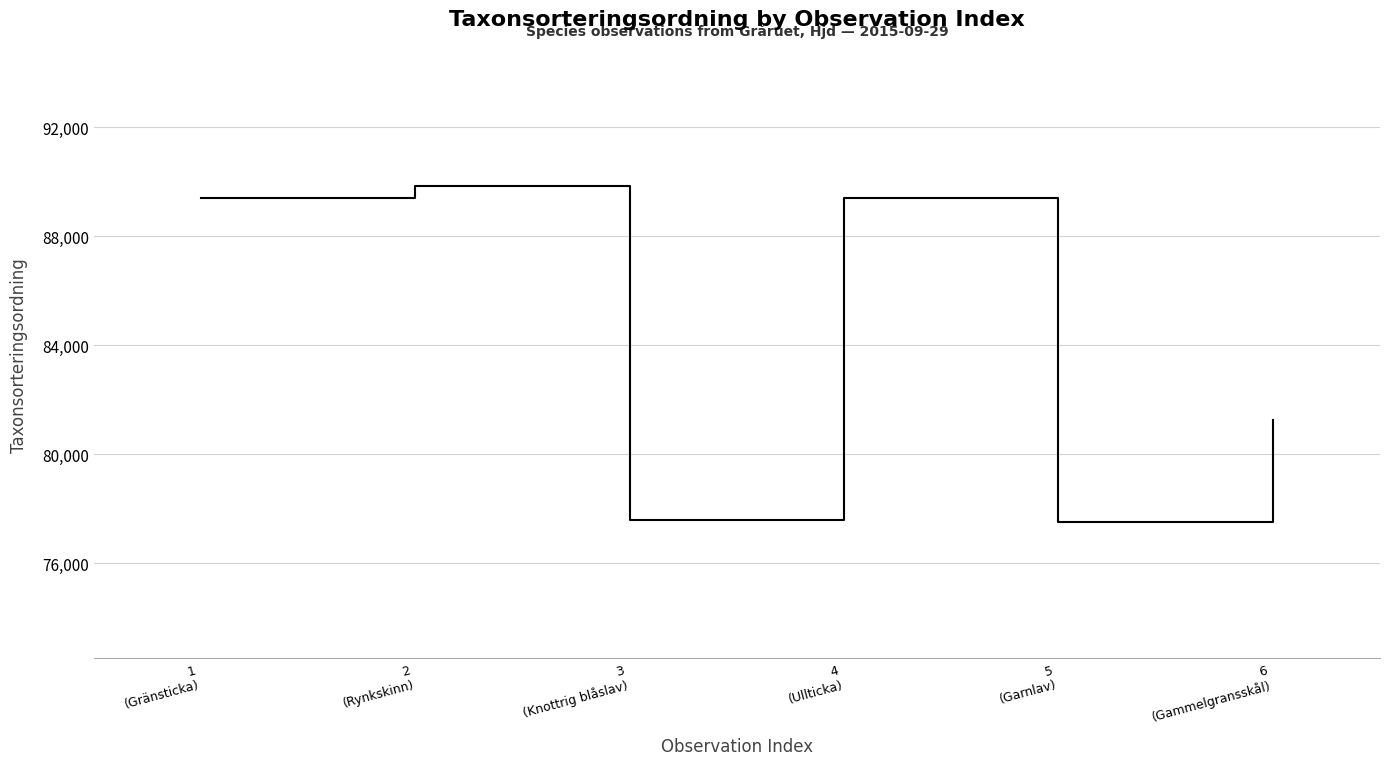

What is the maximum value shown in the chart?

89832